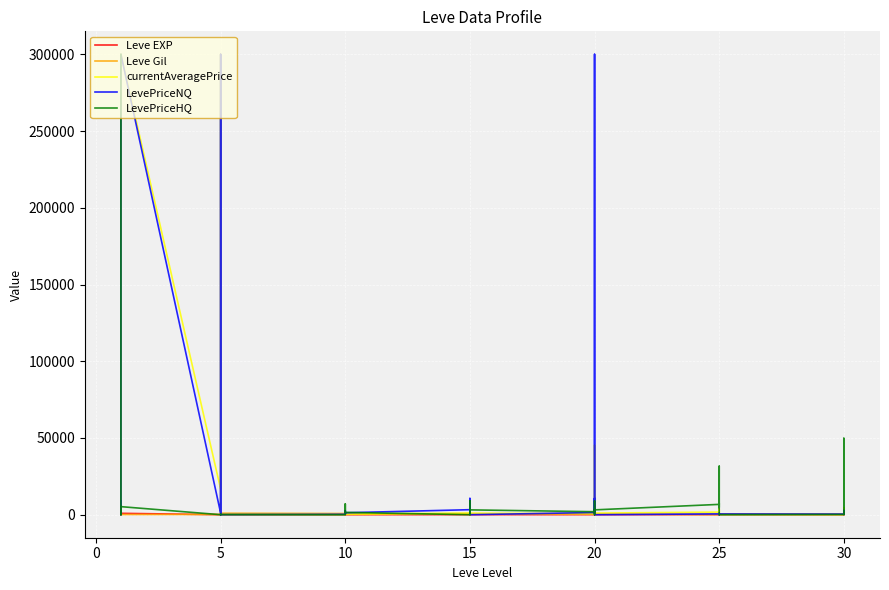

How many interior local peaks does the LevePriceHQ series have?

10